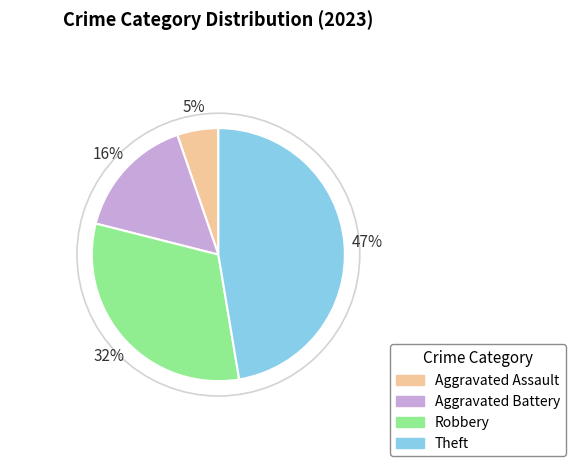

To the nearest percent, what is the average slice percentage?

25%